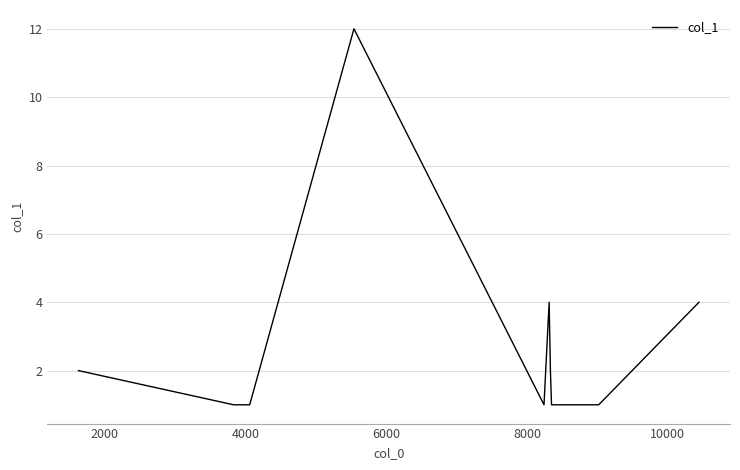

What is the difference between the maximum and second lowest values?

11